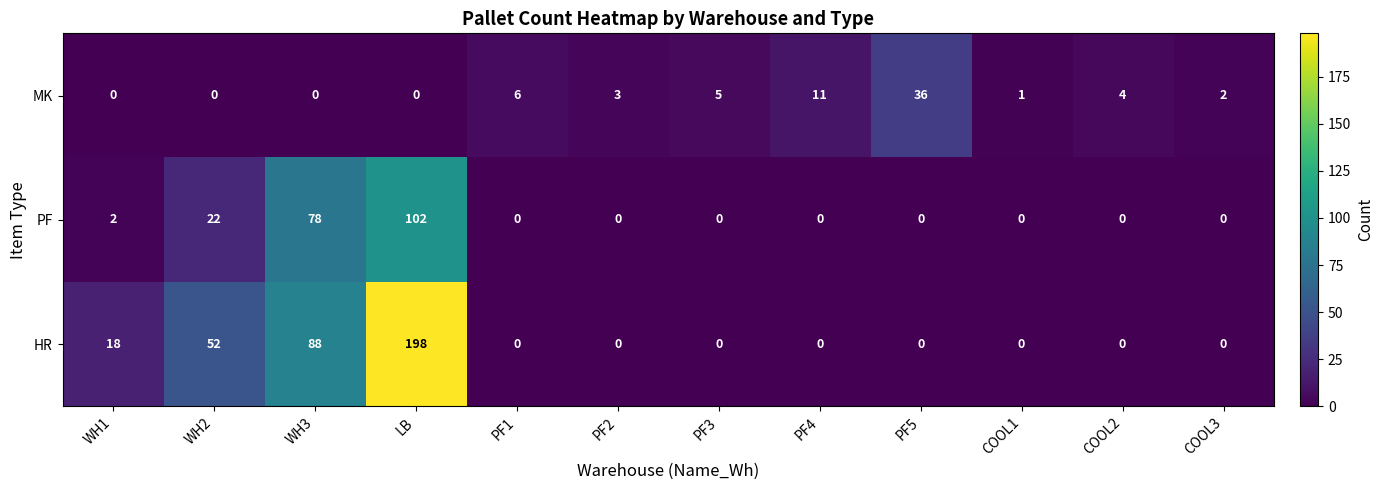

At which label does MK first exceed 3?

PF1